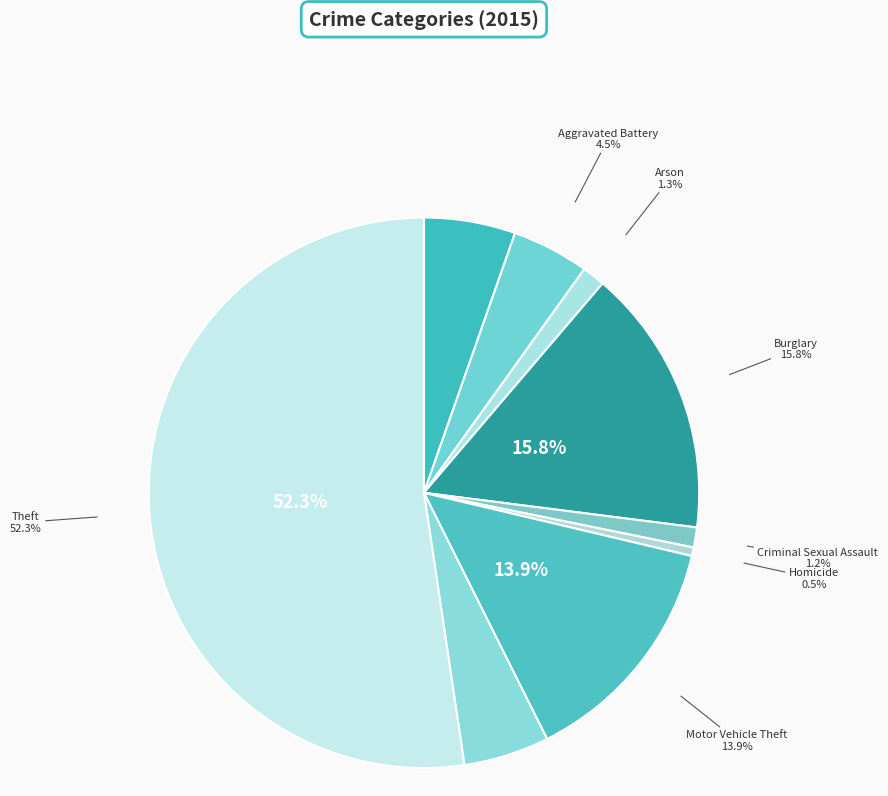

Which slice is the smallest?

Homicide